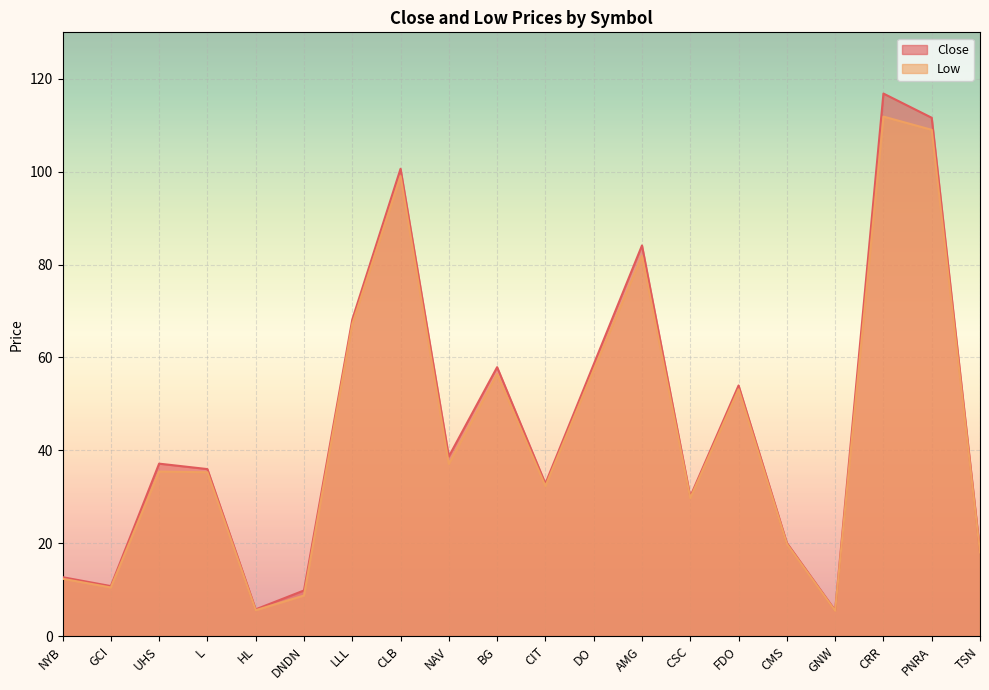

List the labels in order of Close value, largest first.

CRR, PNRA, CLB, AMG, LLL, DO, BG, FDO, NAV, UHS, L, CIT, CSC, CMS, TSN, NYB, GCI, DNDN, HL, GNW